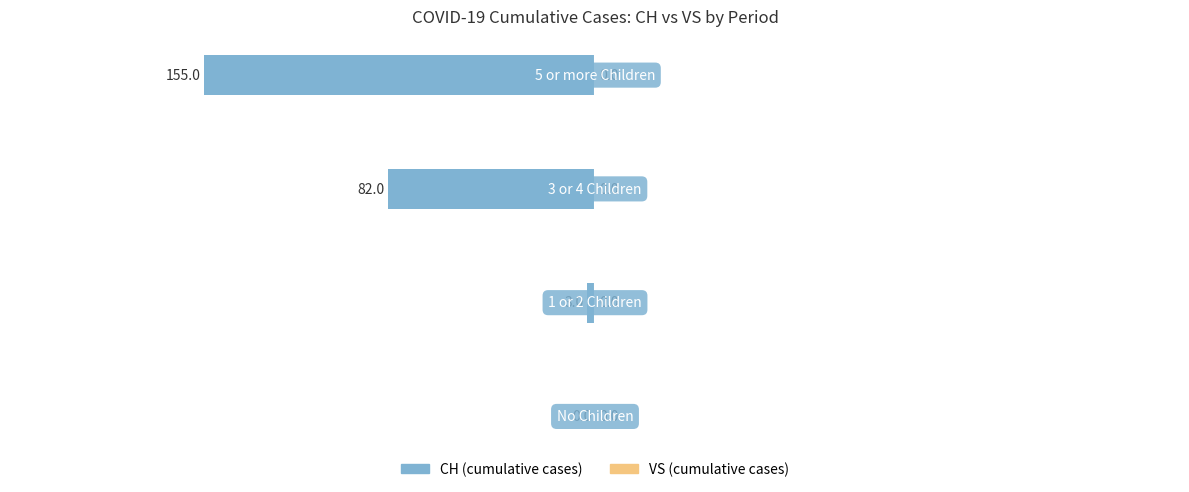

Are the bars horizontal?

Yes